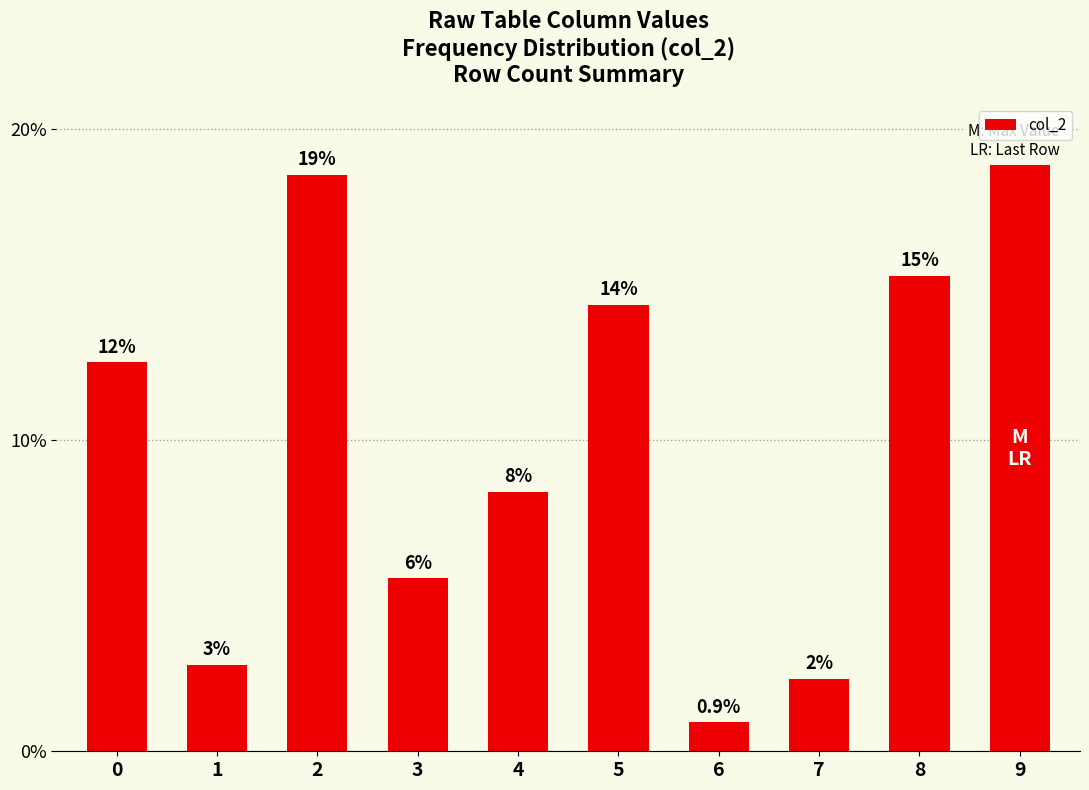

What is the difference between the second highest and second lowest values?

35